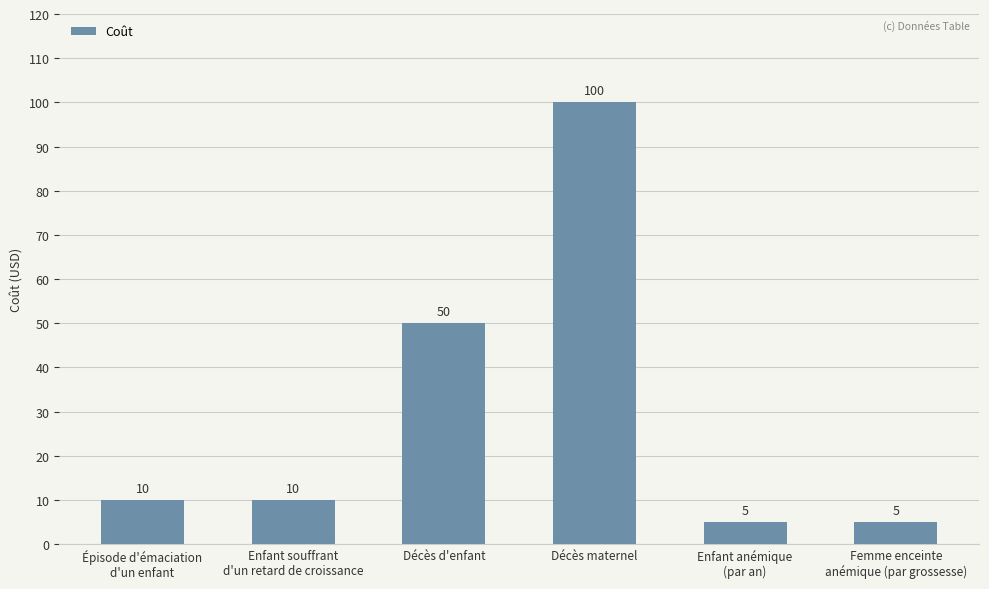

What position from the left is Épisode d'émaciation
d'un enfant?

1